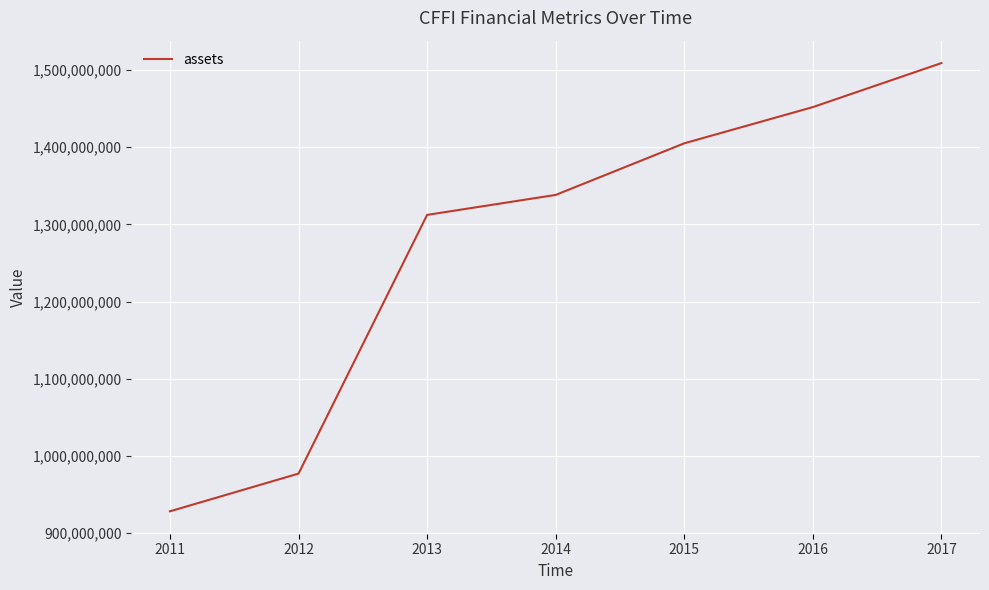

The value at 2011 is 928124000. True or false?

True